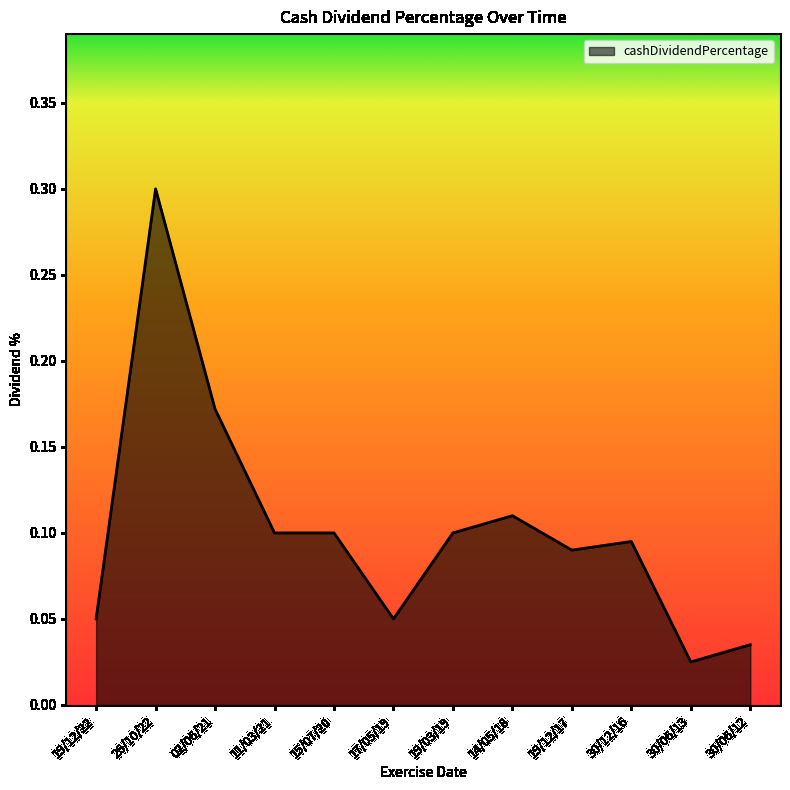

At which label is the value closest to 0?

30/06/13